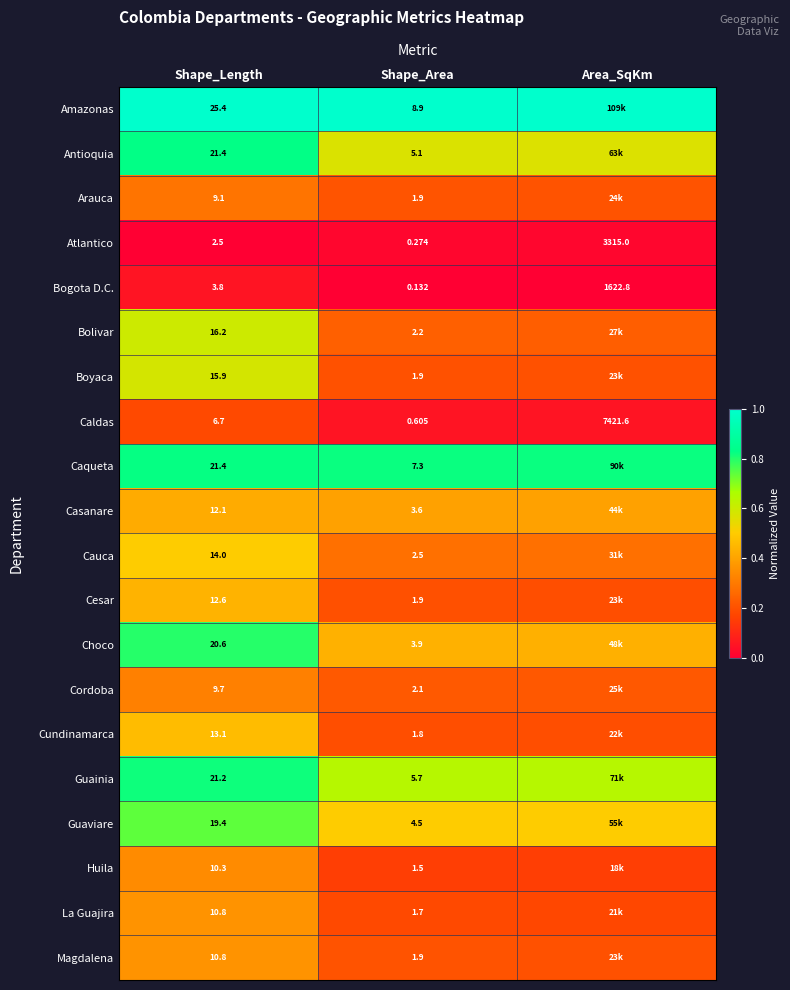

Rank the categories by Bogota D.C. value from lowest to highest.

Shape_Area, Shape_Length, Area_SqKm